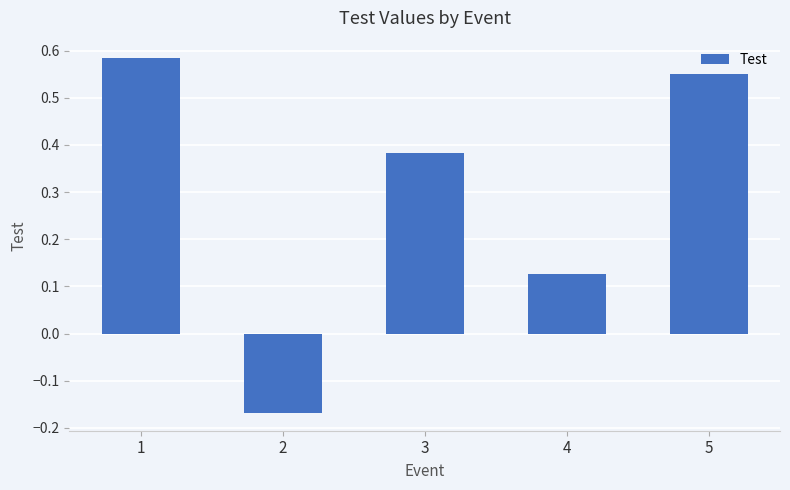

The value at 4 is 0.2. True or false?

False